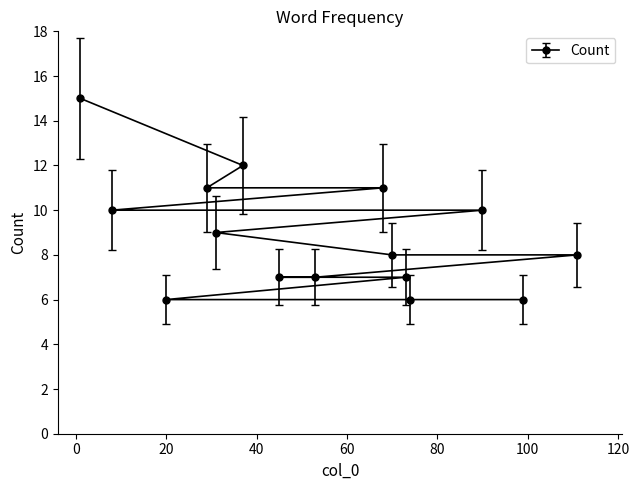

How many lines are shown in the chart?

1